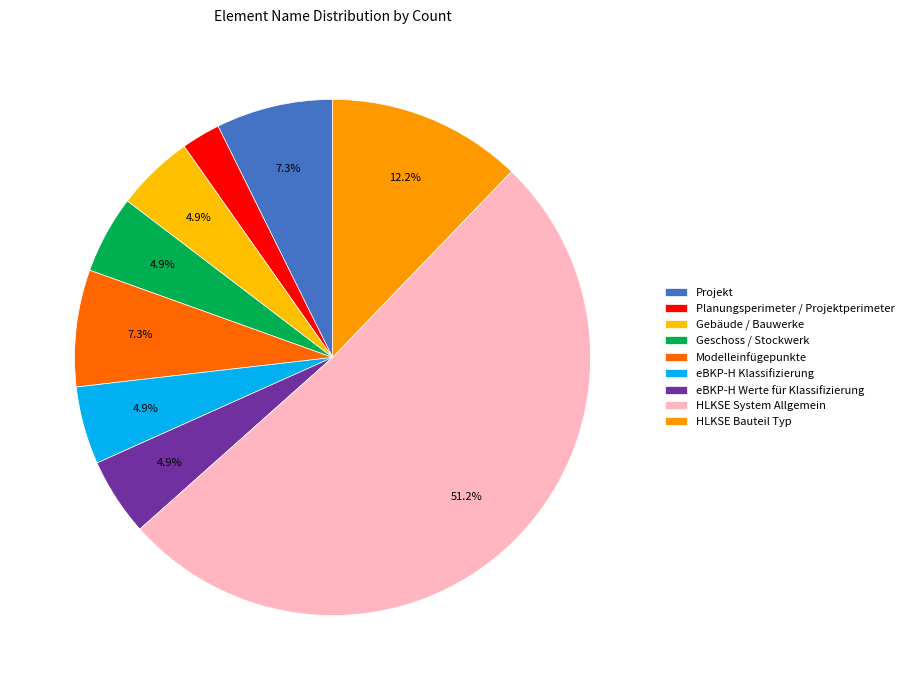

How many segments does this pie chart have?

9